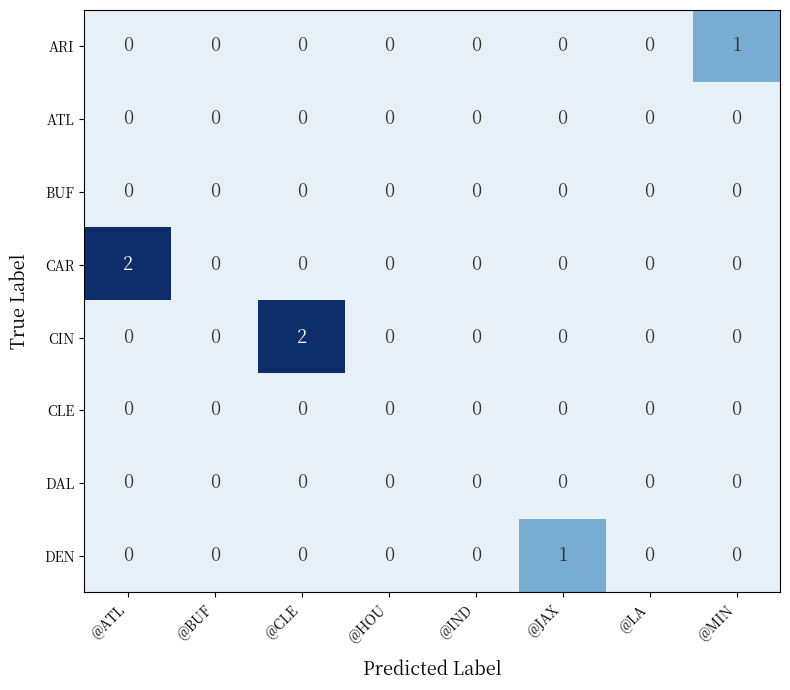

The value of CAR at @JAX is 0. True or false?

True